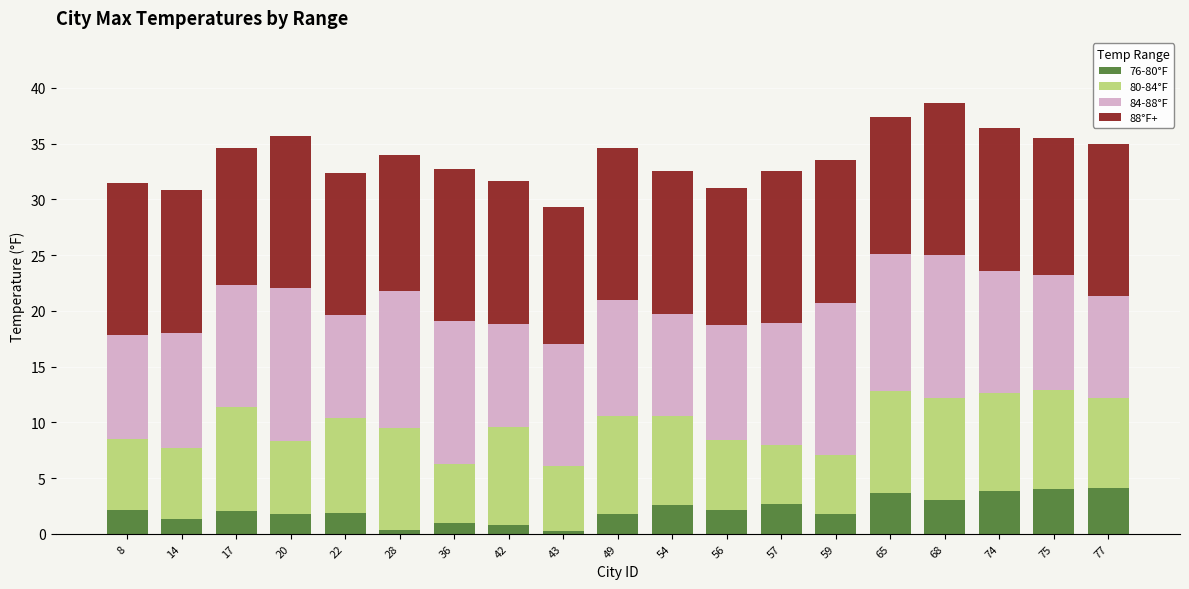

How many categories are shown in the chart?

19